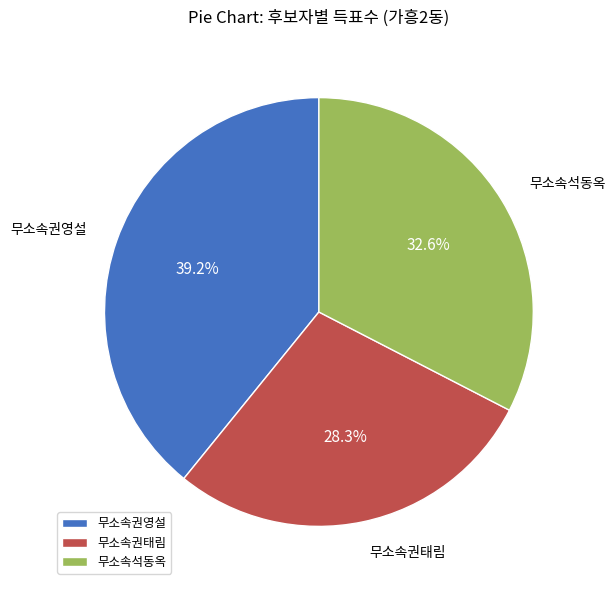

Which slice is the largest?

무소속권영설